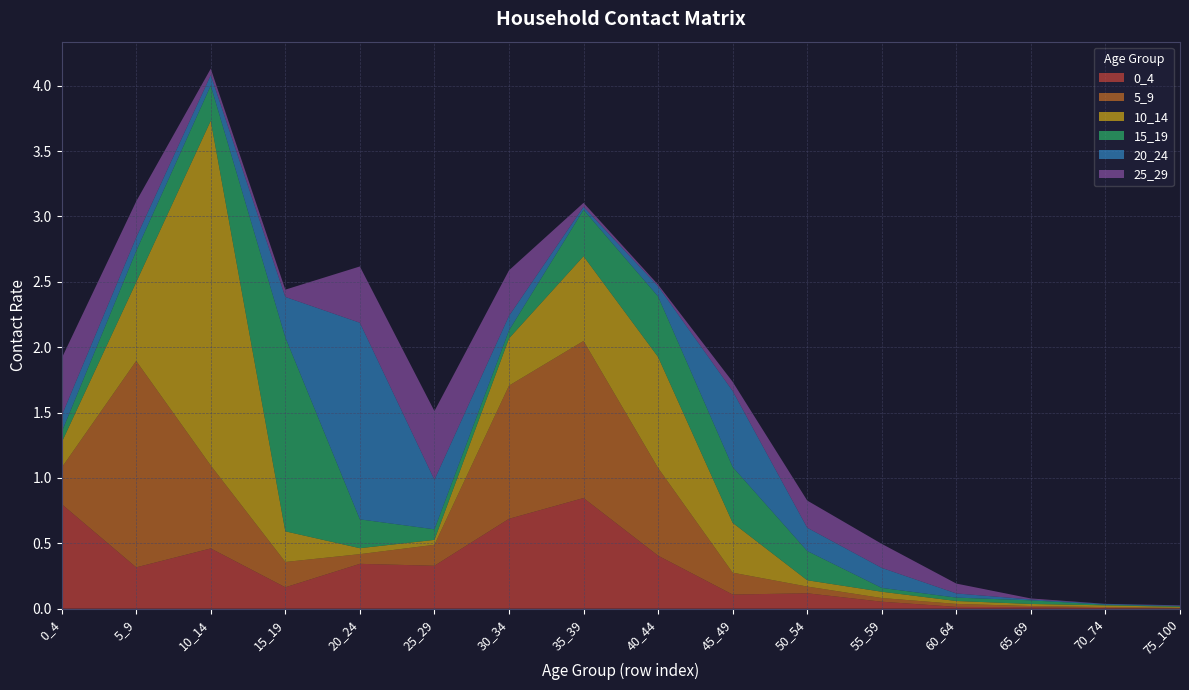

Reading left to right, transcribe all the data shown in this chart.

0_4: 0.8	0.3	0.5	0.2	0.3	0.3	0.7	0.8	0.4	0.1	0.1	0.1	0.0	0.0	0.0	0.0
5_9: 0.3	1.6	0.6	0.2	0.1	0.2	1.0	1.2	0.7	0.2	0.1	0.0	0.0	0.0	0.0	0.0
10_14: 0.2	0.6	2.6	0.2	0.0	0.0	0.4	0.6	0.8	0.4	0.0	0.0	0.0	0.0	0.0	0.0
15_19: 0.1	0.2	0.3	1.5	0.2	0.1	0.1	0.4	0.5	0.4	0.2	0.0	0.0	0.0	0.0	0.0
20_24: 0.1	0.1	0.1	0.3	1.5	0.4	0.1	0.0	0.1	0.6	0.2	0.2	0.0	0.0	0.0	0.0
25_29: 0.4	0.3	0.0	0.1	0.4	0.5	0.3	0.0	0.0	0.1	0.2	0.2	0.1	0.0	0.0	0.0